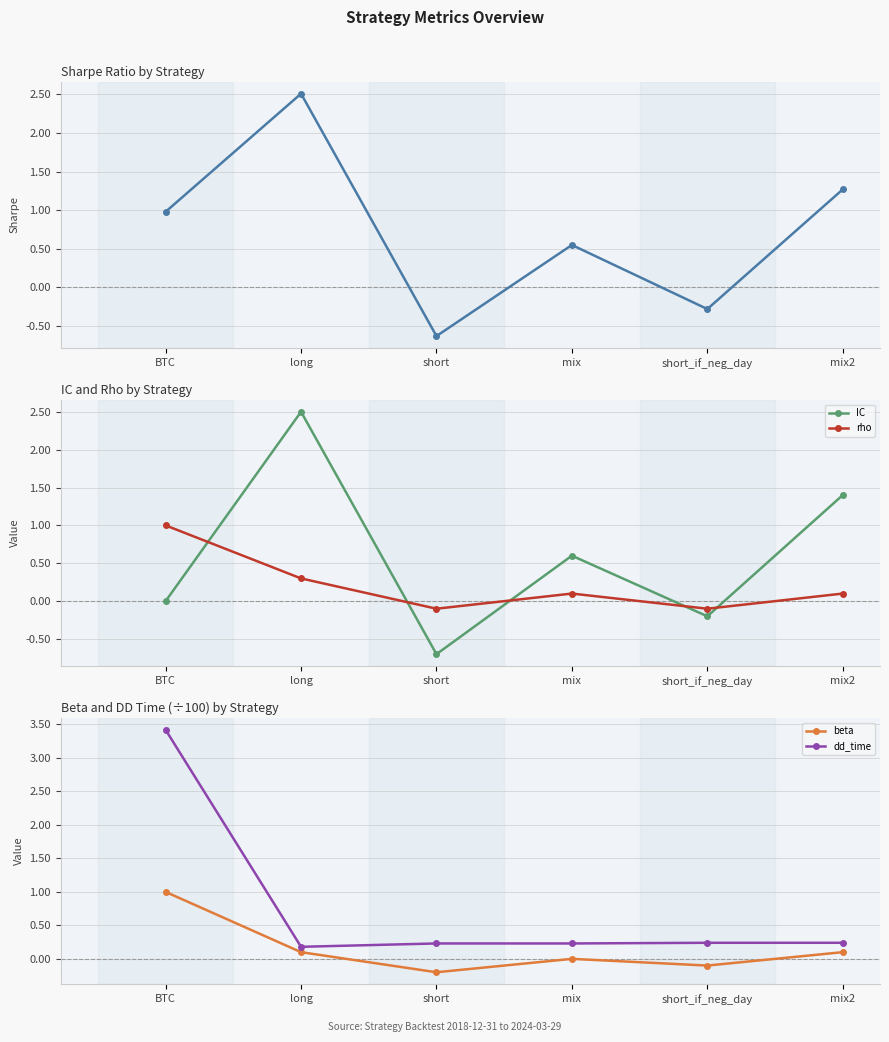

What is the difference between the beta values at mix2 and mix?

0.1